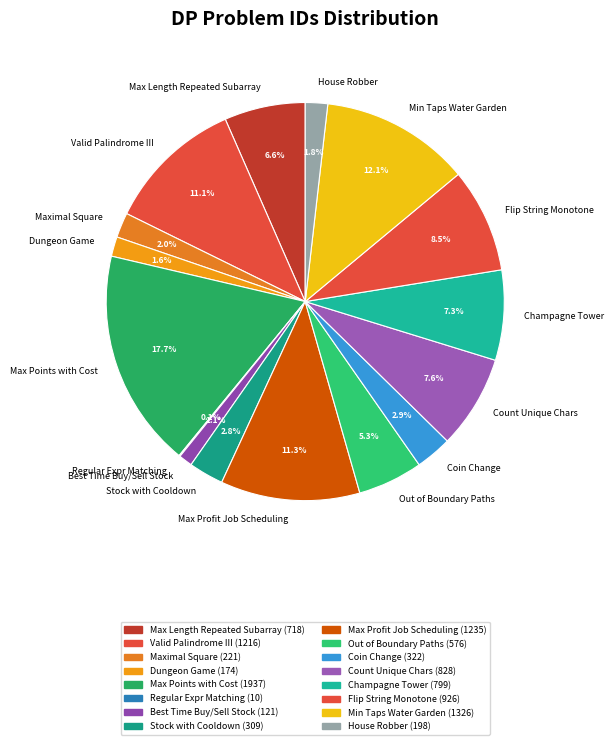

Does any single category account for the majority?

No